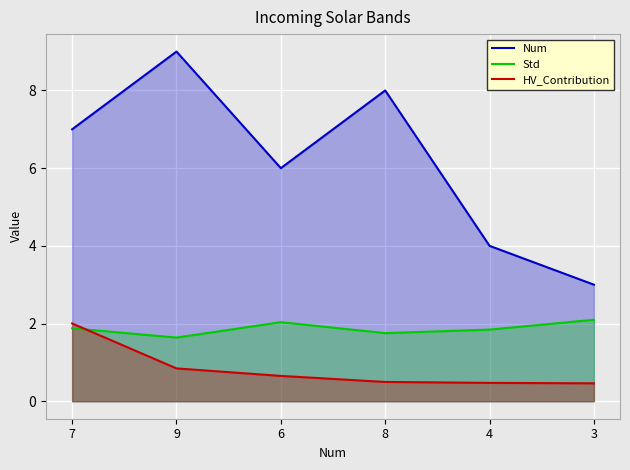

How many lines are shown in the chart?

3